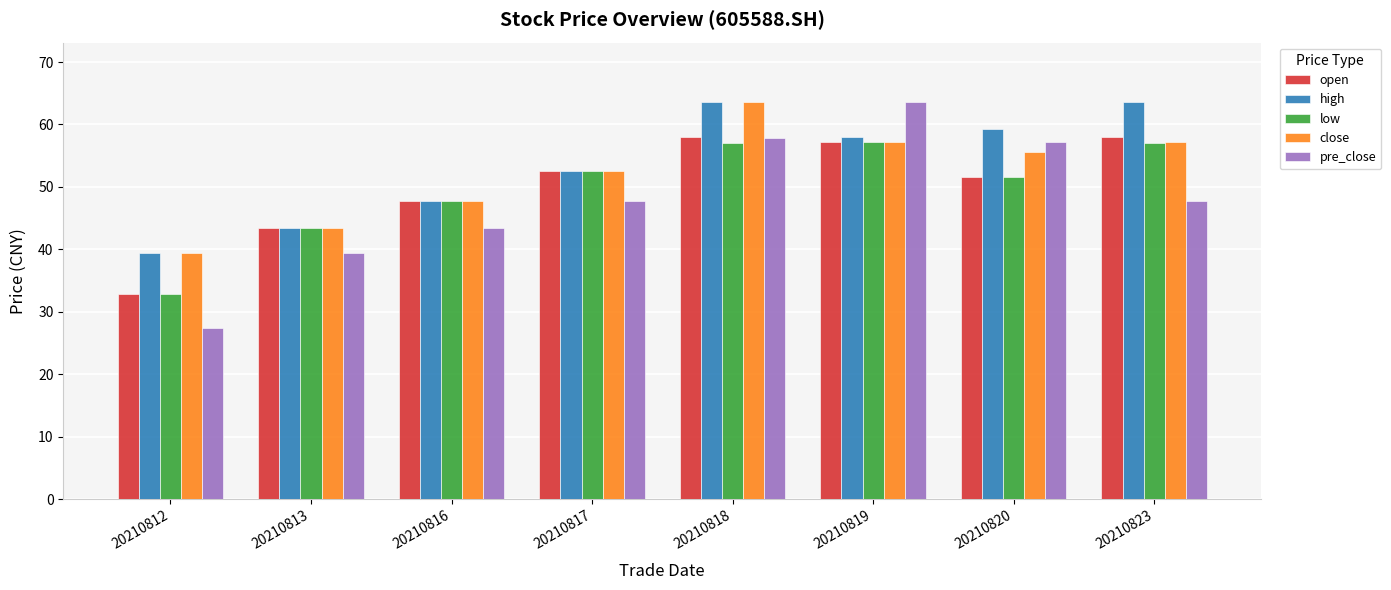

At how many categories does at least one series exceed 38?

8